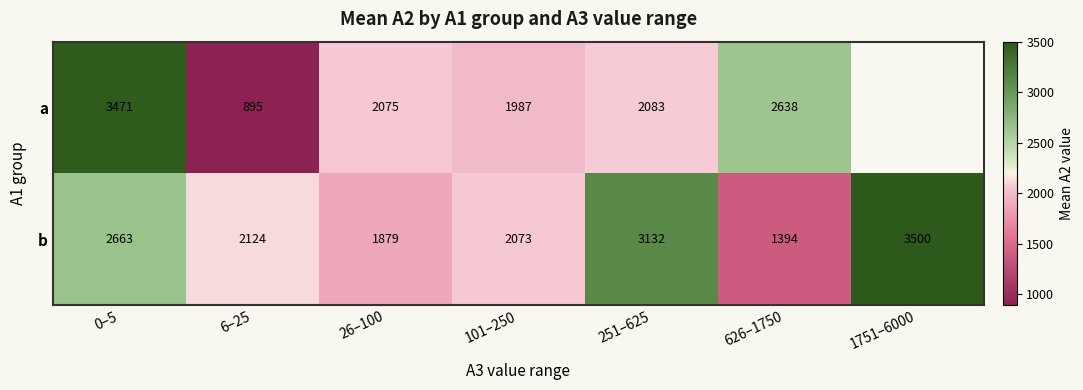

Where does the b series first go above 2124?

0–5